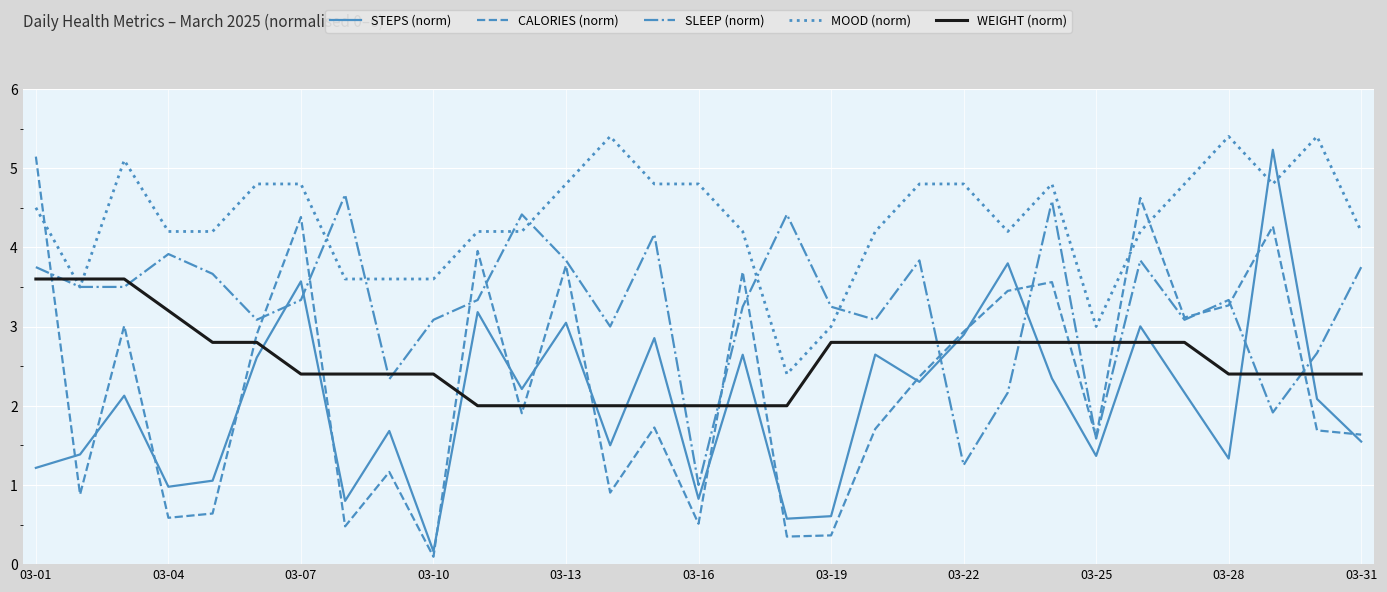

What is the lowest value of the SLEEP (norm) series?

1.0